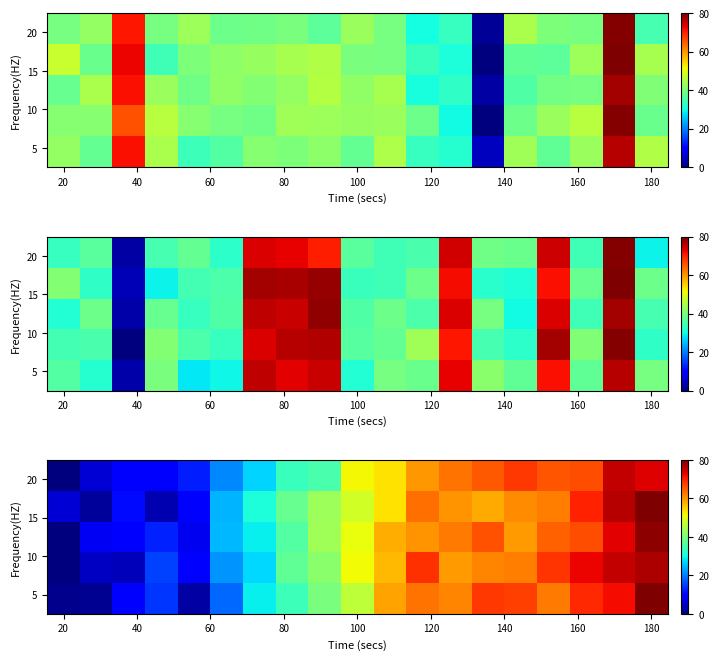

At how many categories does at least one series exceed 45?

10